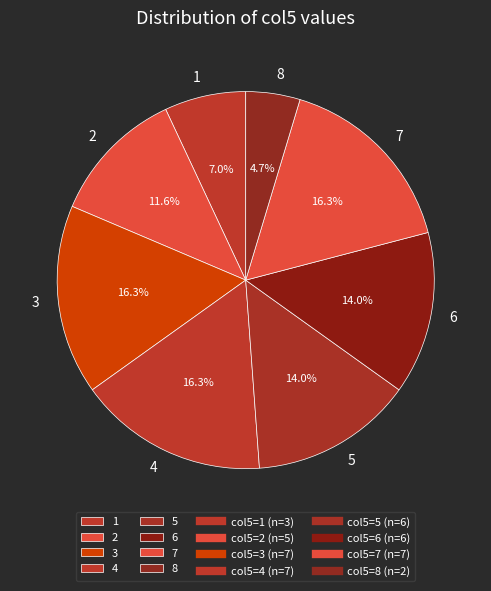

The 6 slice represents 1% of the pie. True or false?

False